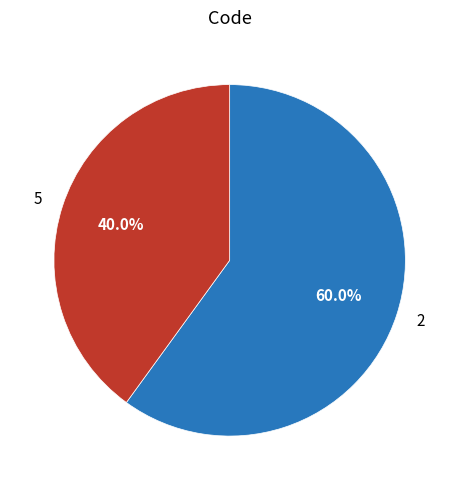

Approximately how many times larger is the value at 2 compared to 5?

1.5